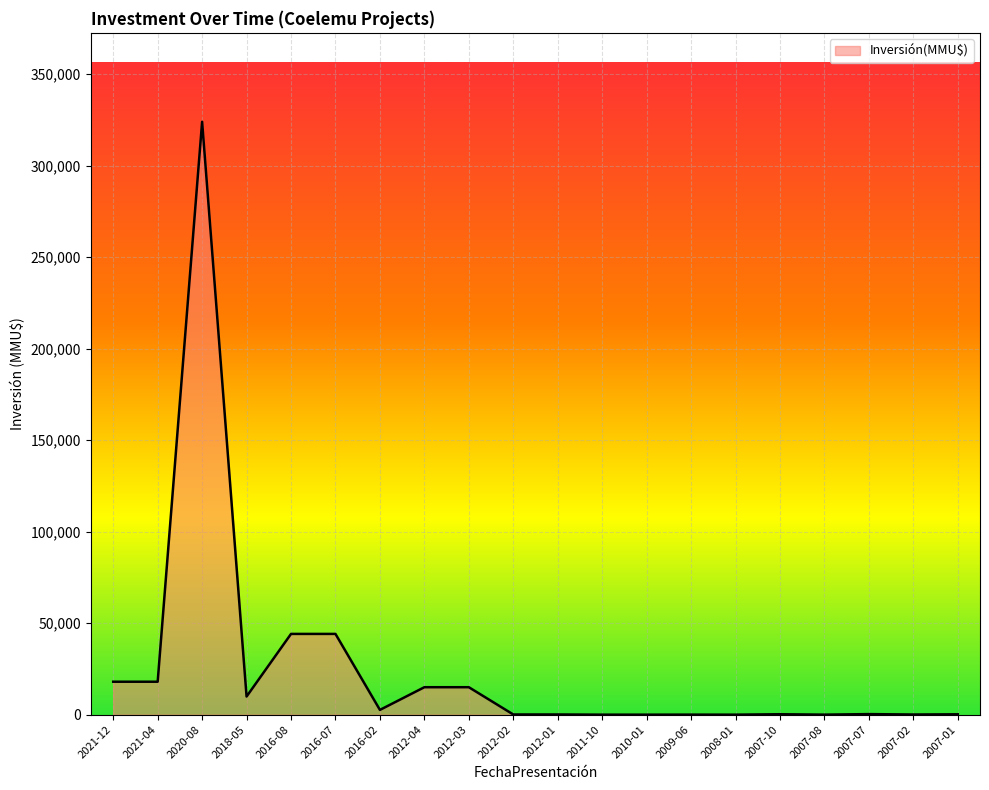

What is the difference between the maximum and minimum values?

324020